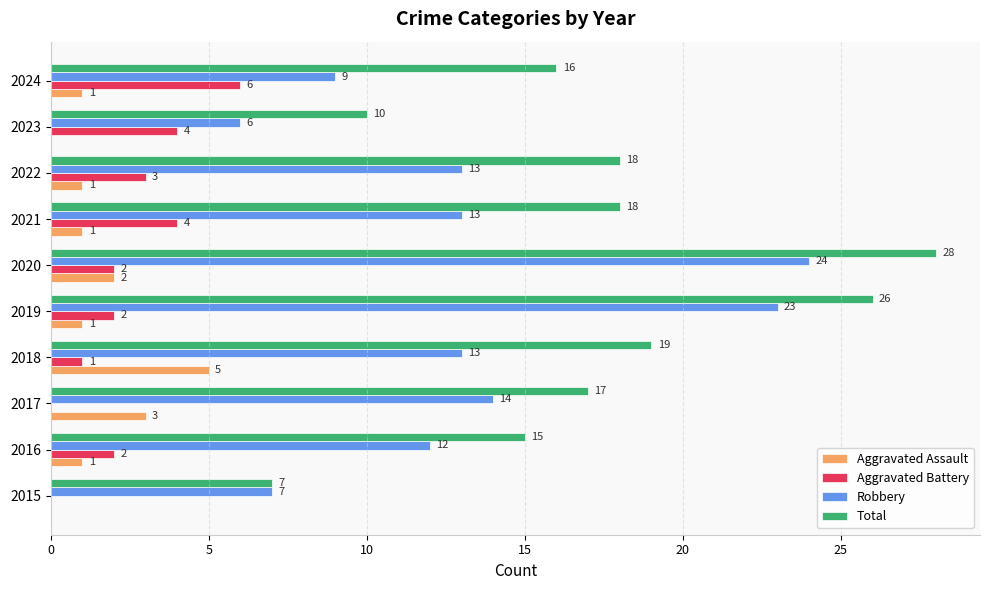

What is the highest value of the Robbery series?

24